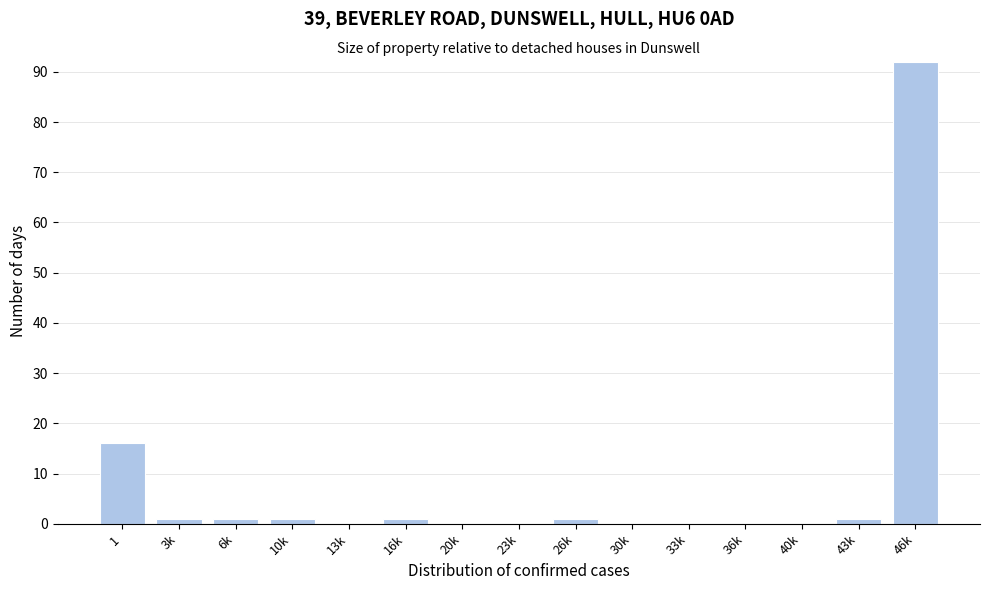

Reading left to right, extract all data points from this chart.

1=16	3k=1	6k=1	10k=1	13k=0	16k=1	20k=0	23k=0	26k=1	30k=0	33k=0	36k=0	40k=0	43k=1	46k=92